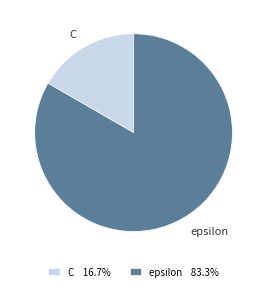

Does C represent more than half of the total?

No